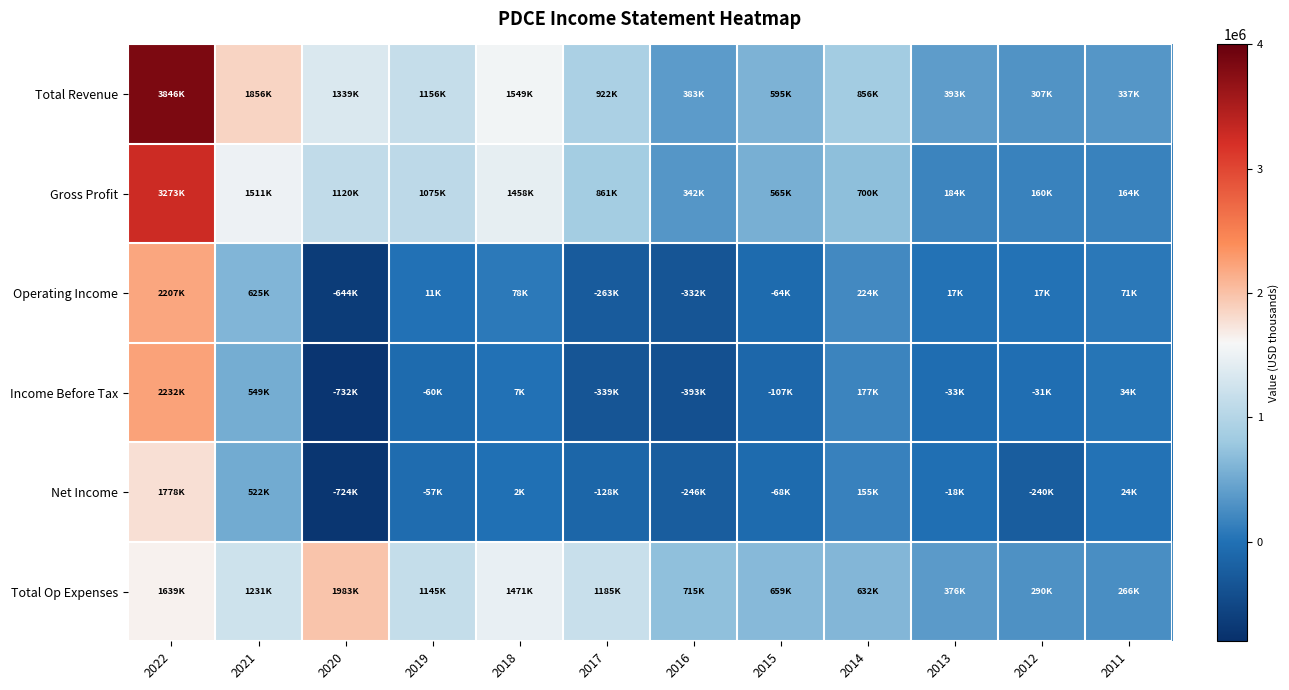

Reading left to right, list all the values displayed in this chart.

Total Revenue: 2022=3845700	2021=1855900	2020=1339200	2019=1156100	2018=1548700	2017=921600	2016=382900	2015=595300	2014=856200	2013=392700	2012=307100	2011=337300
Gross Profit: 2022=3272600	2021=1511200	2020=1119500	2019=1075400	2018=1458300	2017=860900	2016=342000	2015=565400	2014=700100	2013=183900	2012=159600	2011=164100
Operating Income: 2022=2207000	2021=624700	2020=-643500	2019=11100	2018=77700	2017=-263000	2016=-332100	2015=-63800	2014=223800	2013=16700	2012=16800	2011=71300
Income Before Tax: 2022=2232300	2021=548900	2020=-732200	2019=-60000	2018=7400	2017=-339400	2016=-393100	2015=-106600	2014=177200	2013=-33000	2012=-30700	2011=34400
Net Income: 2022=1778100	2021=522300	2020=-724300	2019=-56700	2018=2000	2017=-127500	2016=-245900	2015=-68300	2014=155400	2013=-18100	2012=-239700	2011=23800
Total Op Expenses: 2022=1638700	2021=1231200	2020=1982800	2019=1145000	2018=1470900	2017=1184600	2016=715000	2015=659200	2014=632400	2013=375900	2012=290300	2011=266000